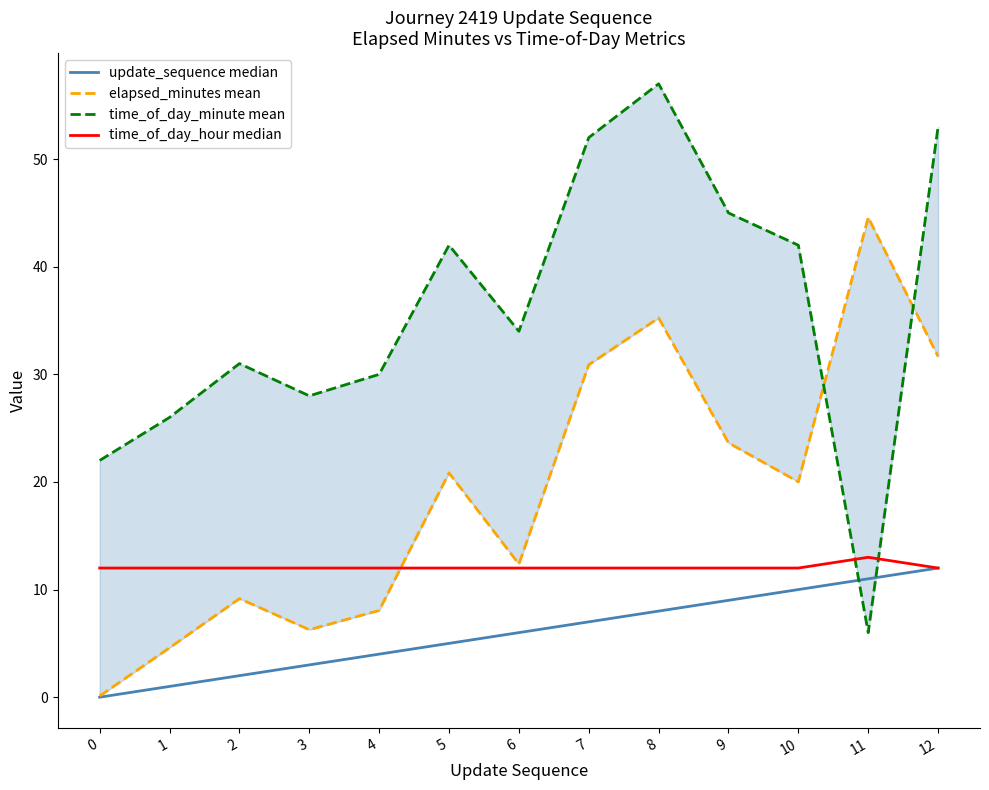

Which series changed the most between 1 and 8?

time_of_day_minute mean